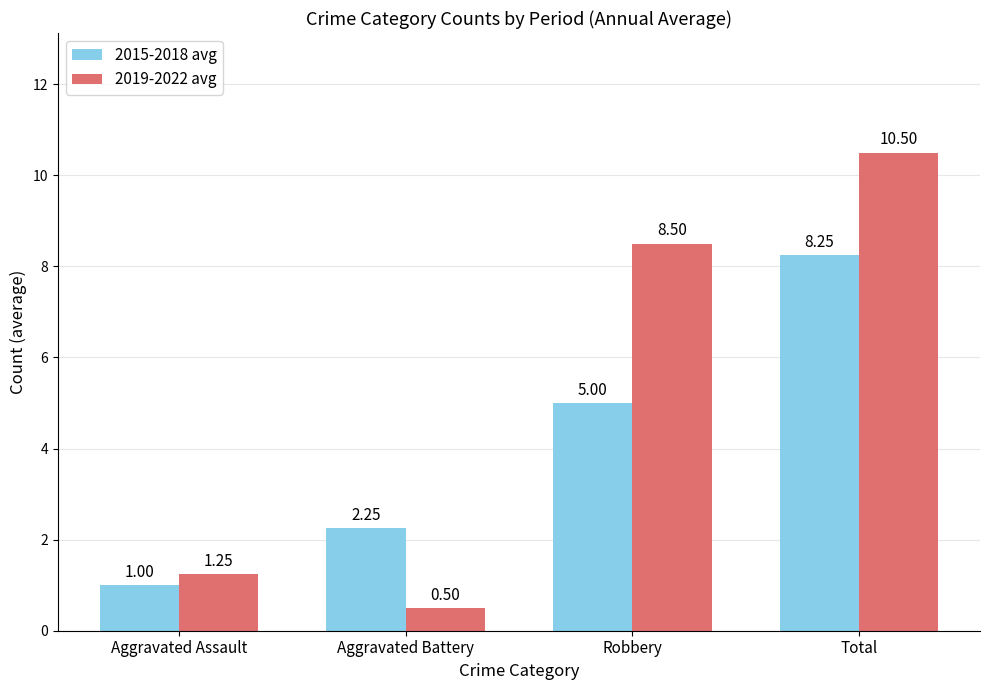

Read the 2019-2022 avg value at Robbery.

8.5